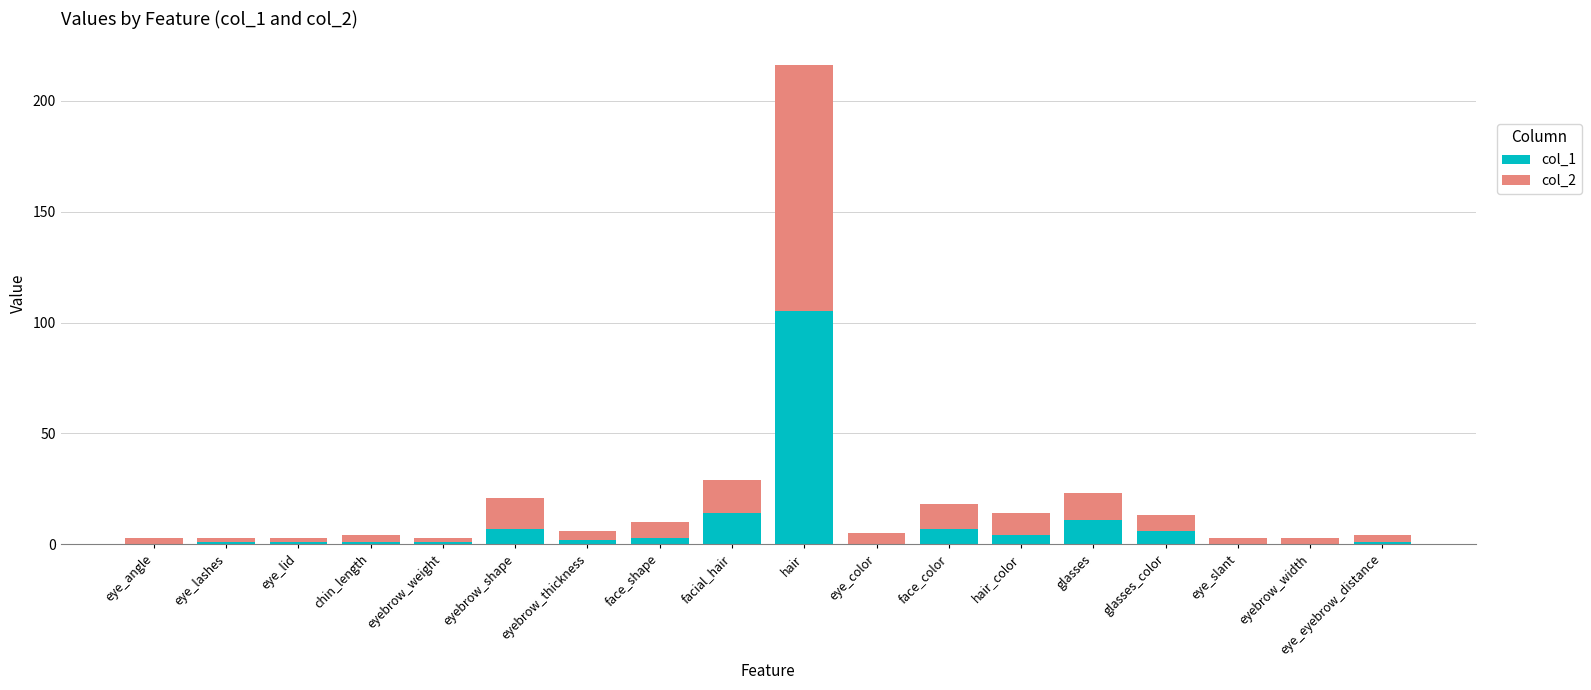

Does the chart contain stacked bars?

Yes